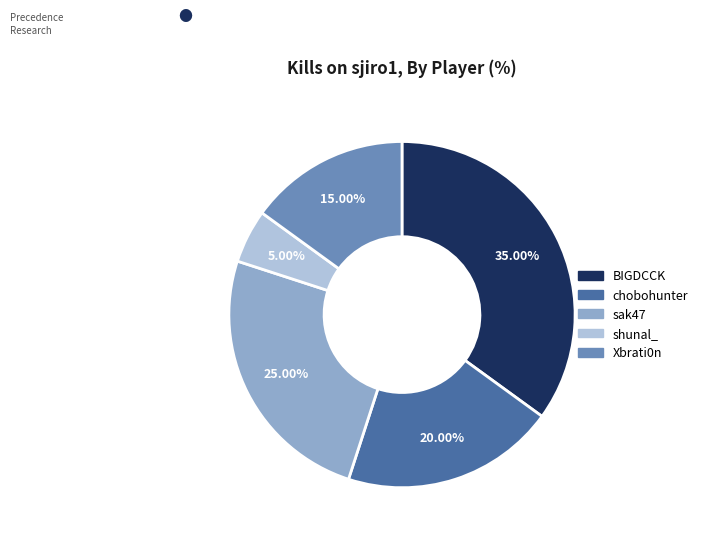

How many slices are in this pie chart?

5